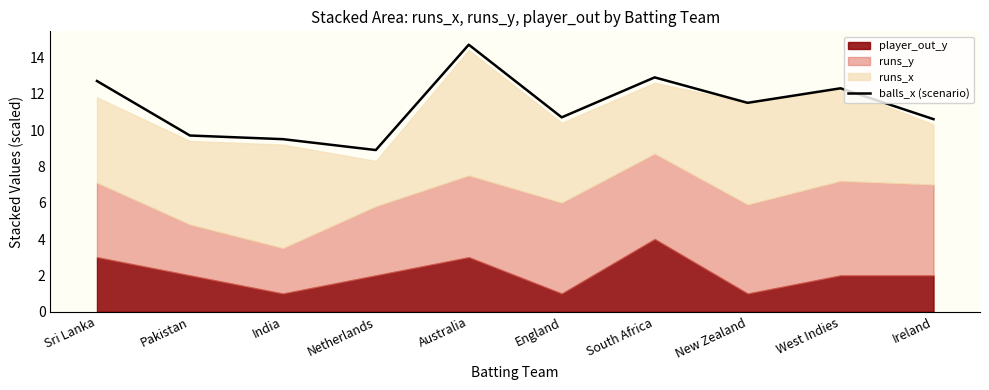

Where is the first local maximum?

Australia